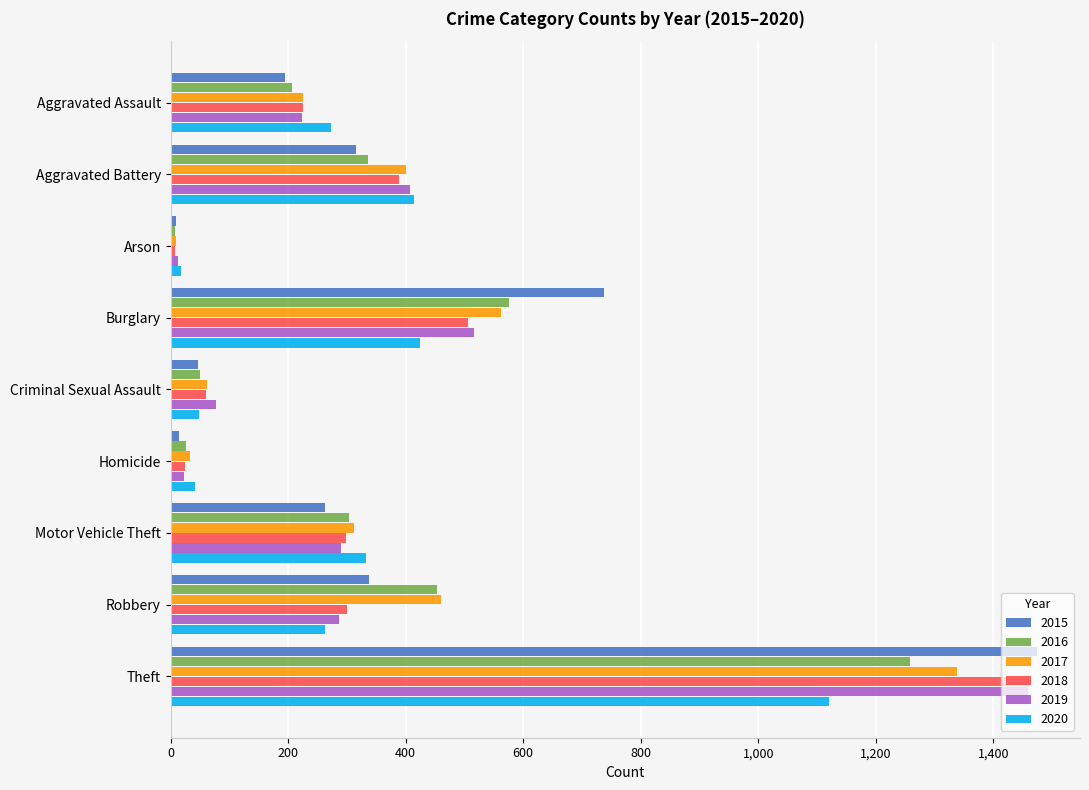

Read the 2017 value at Robbery, to the nearest 50.

450